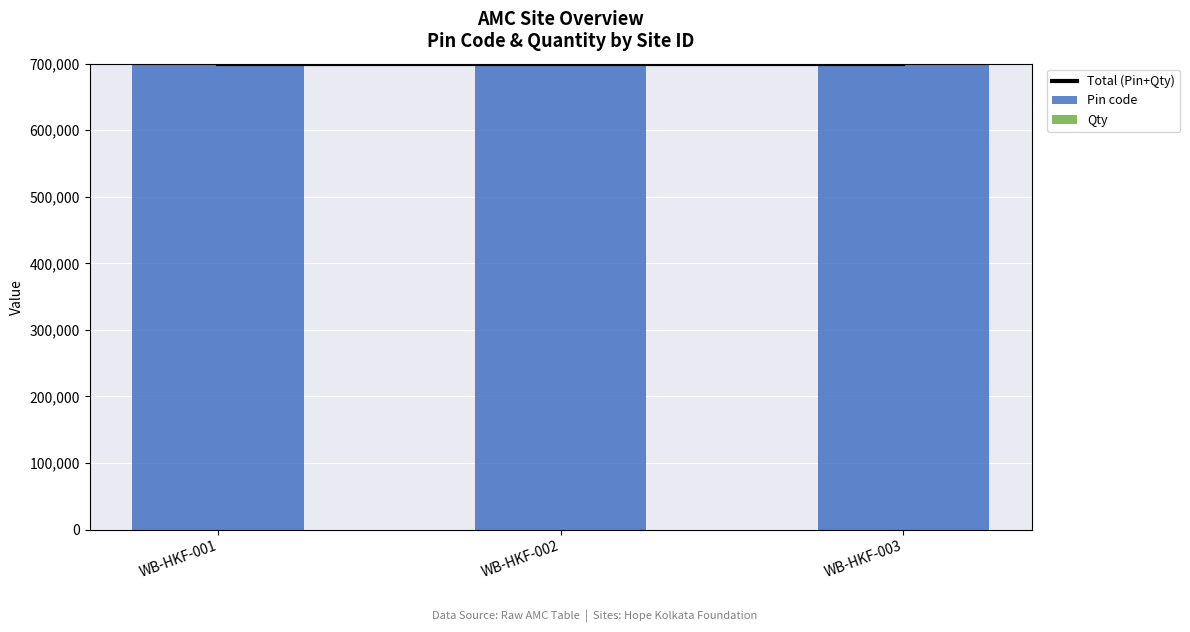

At which category is the sum across all series the highest?

WB-HKF-001